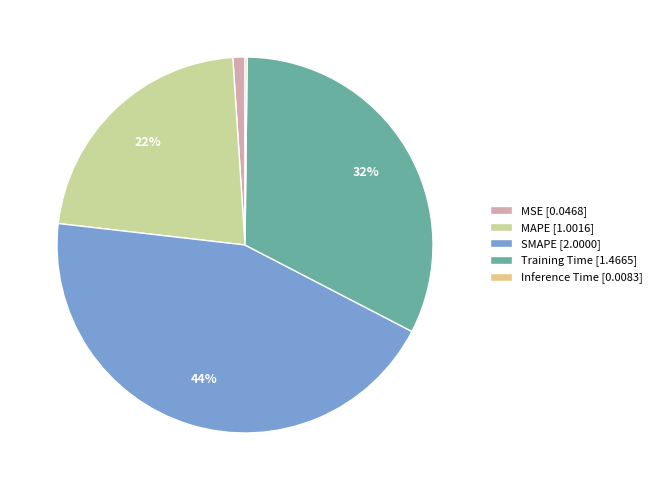

True or false: MAPE accounts for 22% of the total.

True